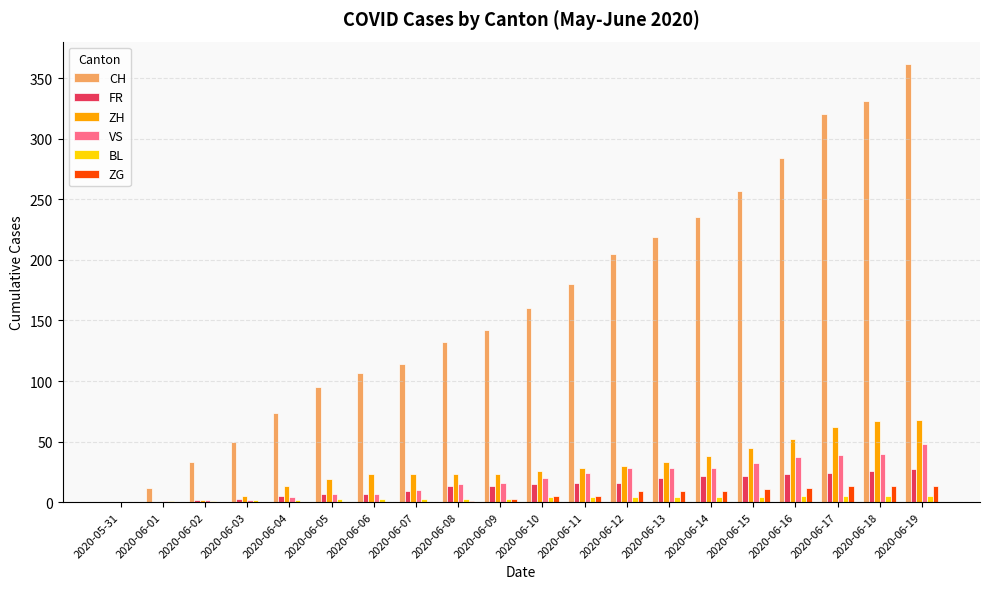

Which series has the largest total across all categories?

CH